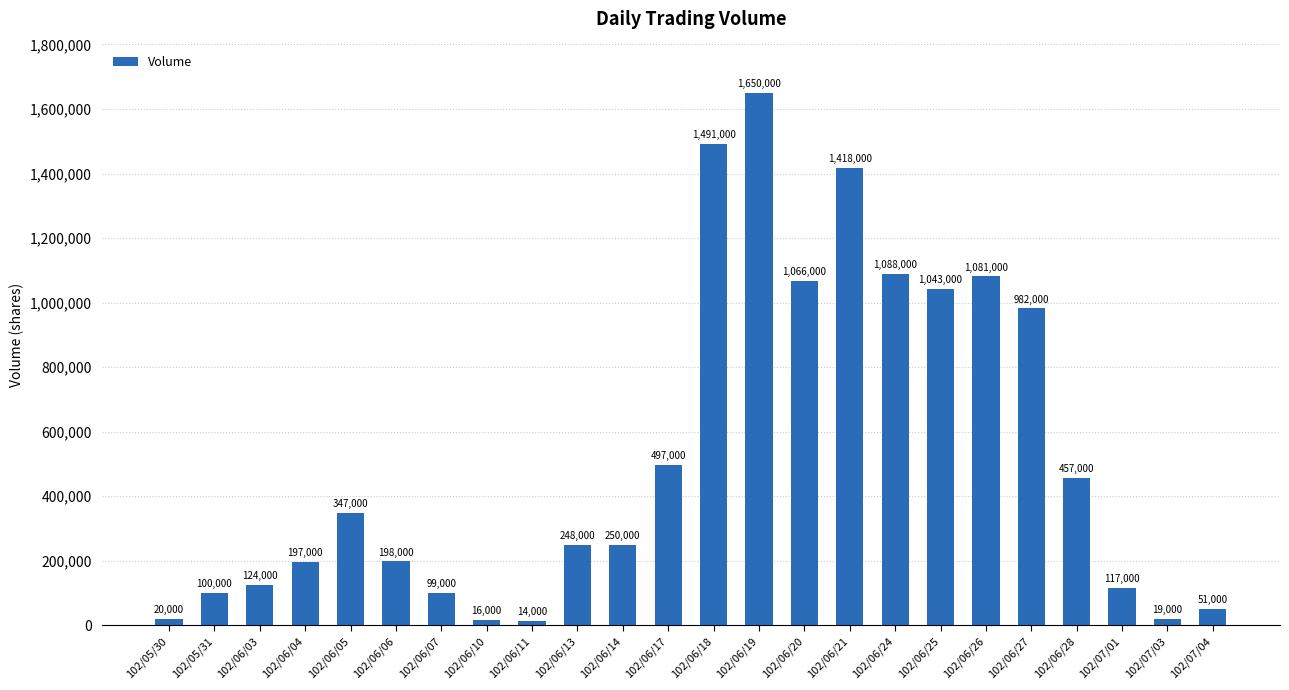

What is the label of the 16th bar from the right?

102/06/11